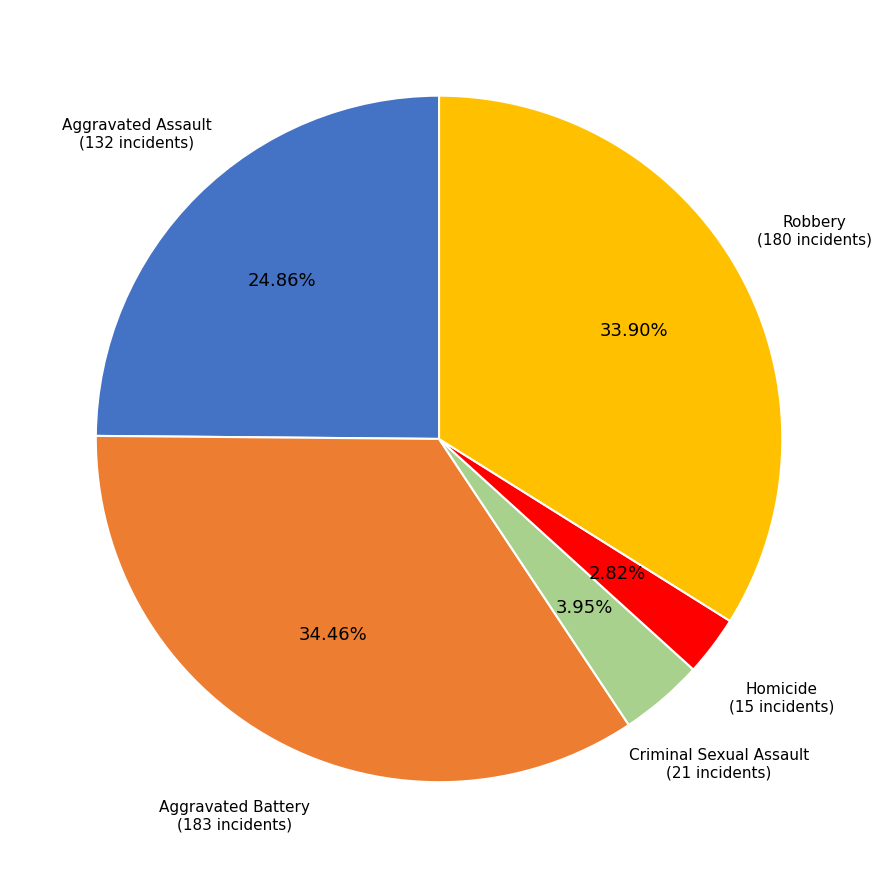

To the nearest percent, what is the difference between the largest and smallest slice percentages?

32%